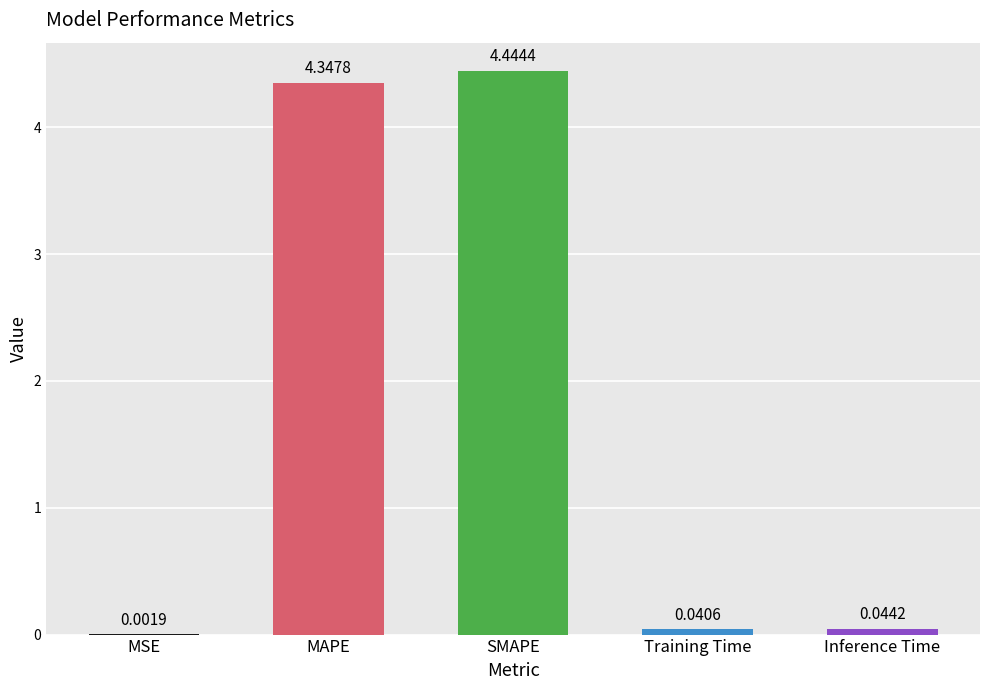

Which has a higher value, Inference Time or MSE?

Inference Time